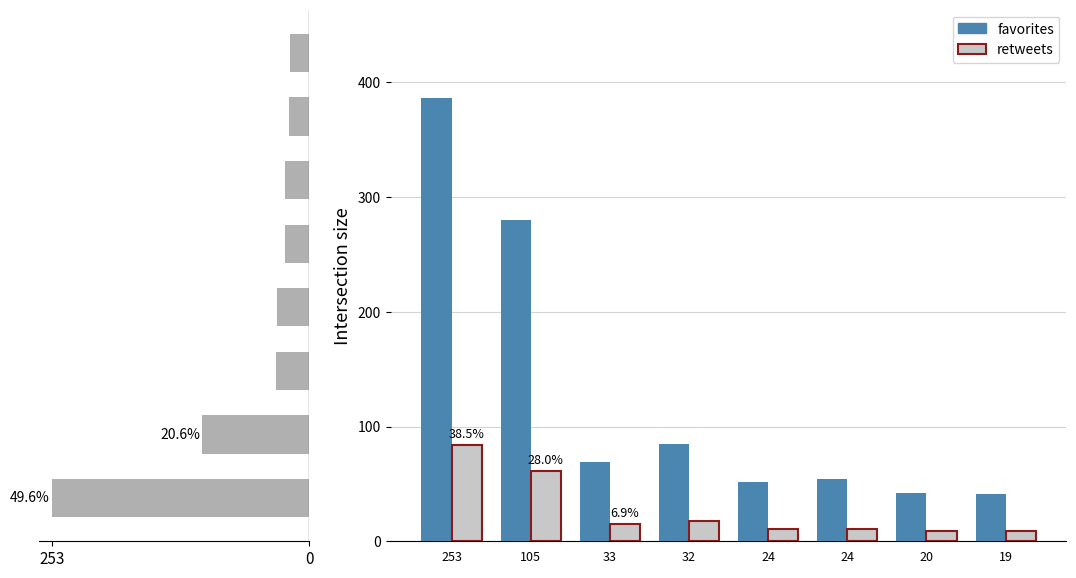

Rank the series at 253 from highest to lowest value.

favorites, retweets